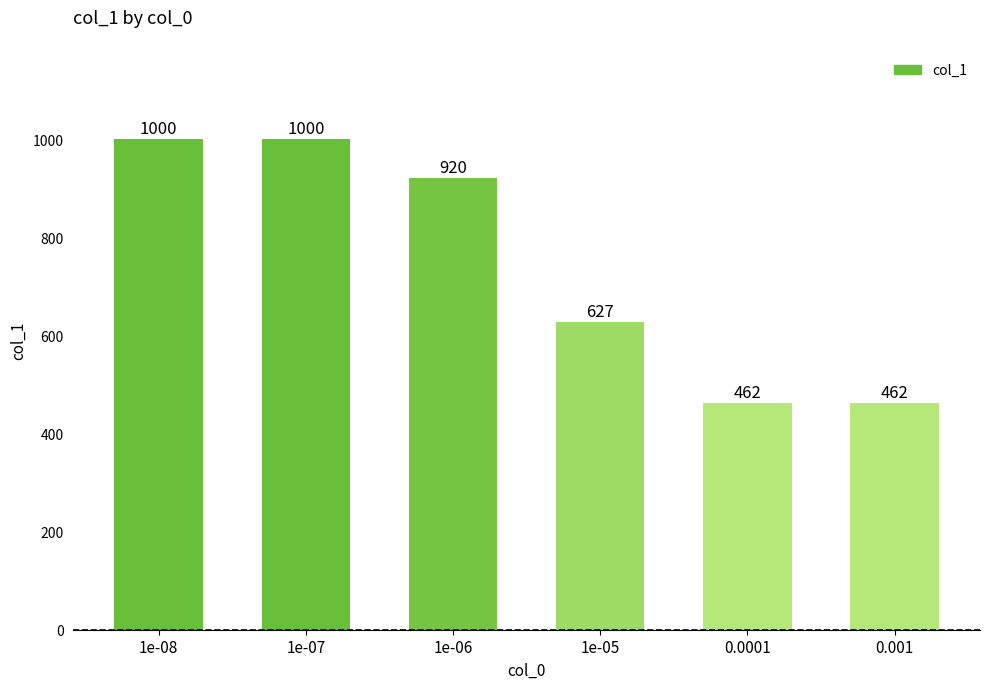

The chart shows a value of 1410 at 1e-07. True or false?

False